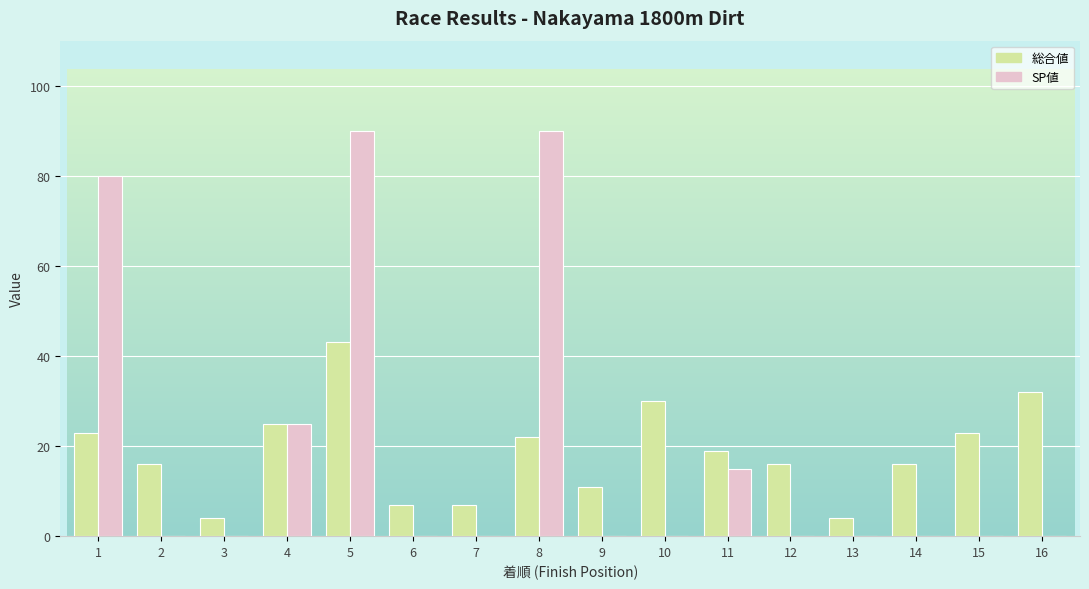

Which series has the largest range (max minus min)?

SP値